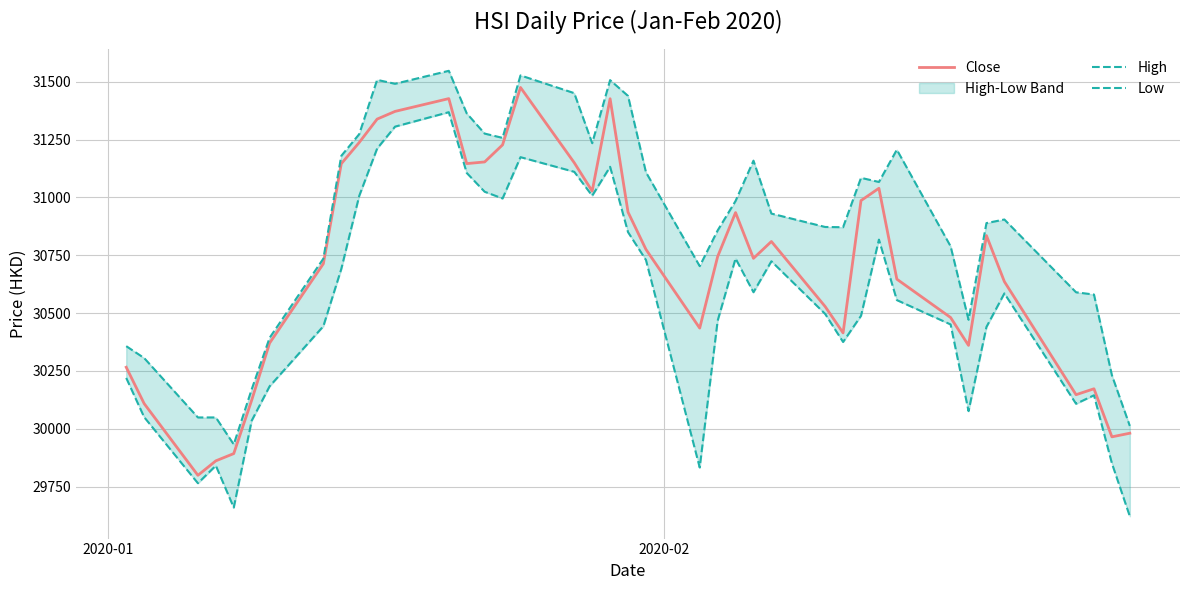

True or false: Low has more than 1 interior local peaks.

True